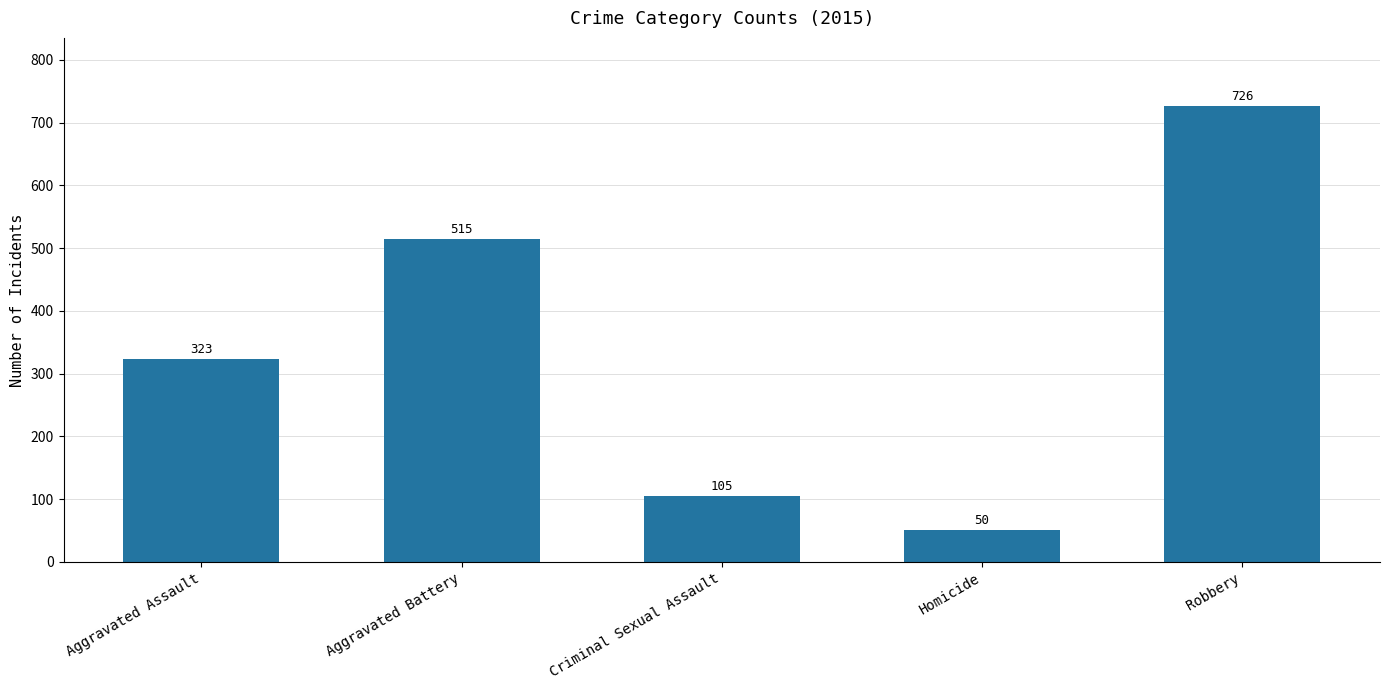

What value does the data have at Homicide, to the nearest 10?

50